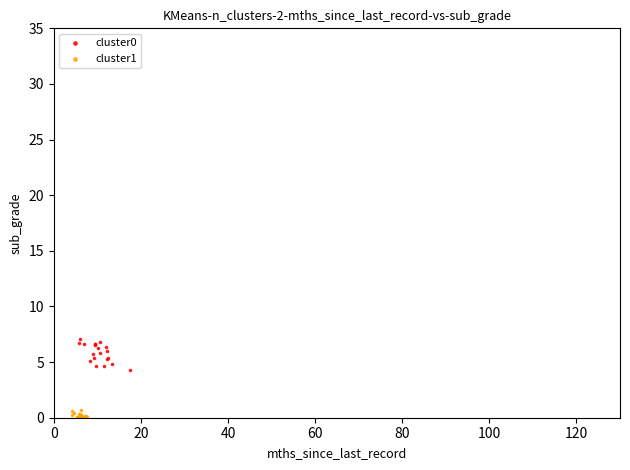

Which series contains the lowest Y value?

cluster1